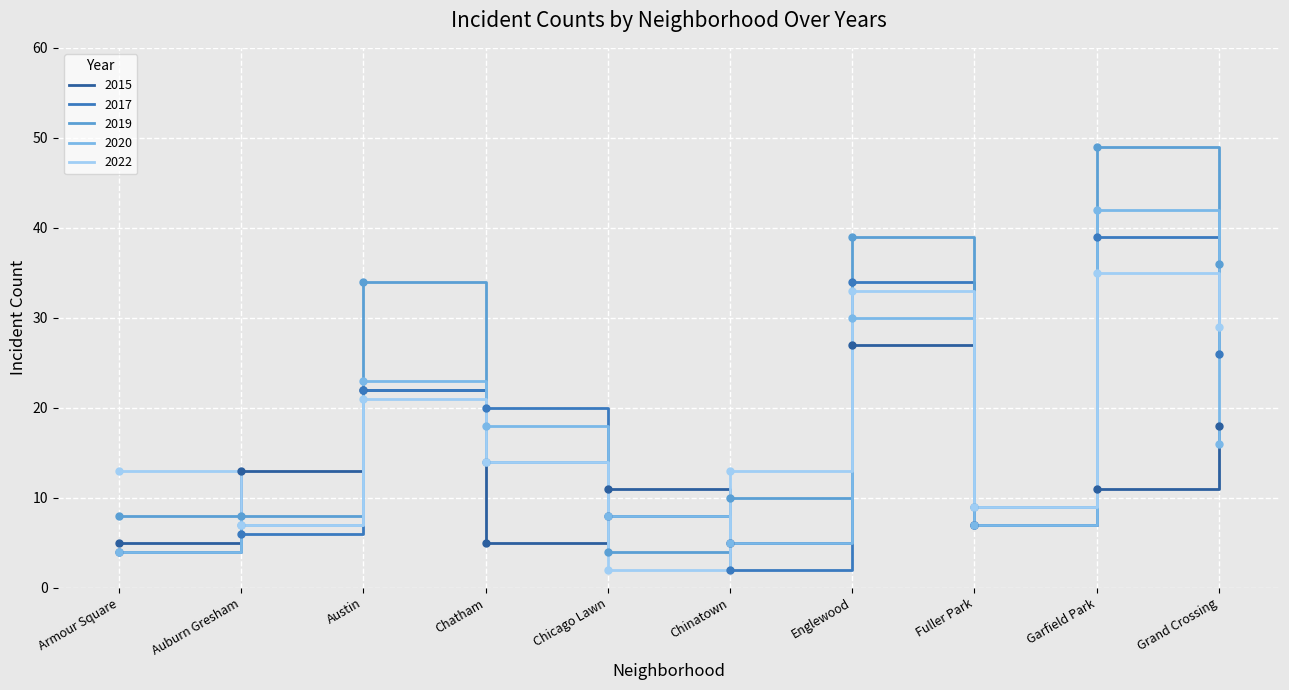

What position from the right is Austin?

8